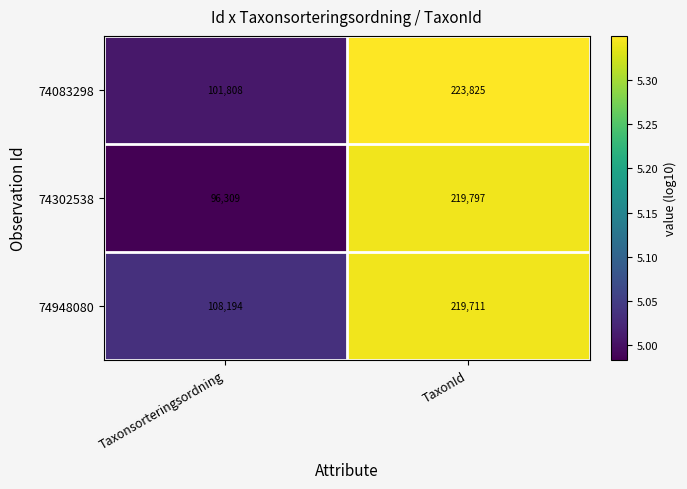

Reading left to right, list all the values displayed in this chart.

74083298: 101808	223825
74302538: 96309	219797
74948080: 108194	219711